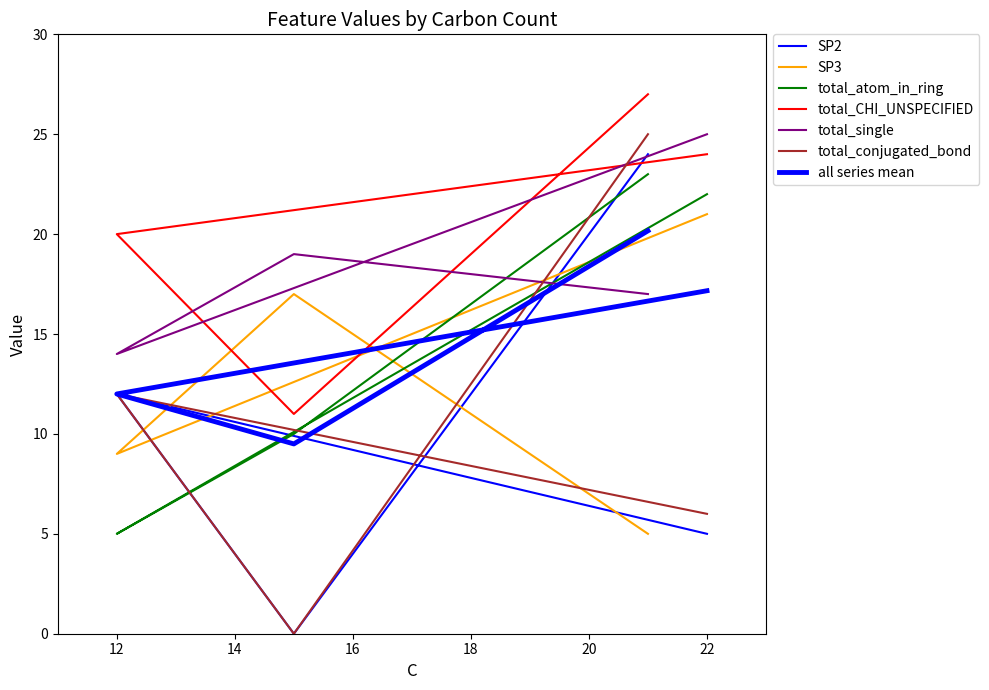

Rank the series at 22 from lowest to highest value.

SP2, total_conjugated_bond, SP3, total_atom_in_ring, total_CHI_UNSPECIFIED, total_single